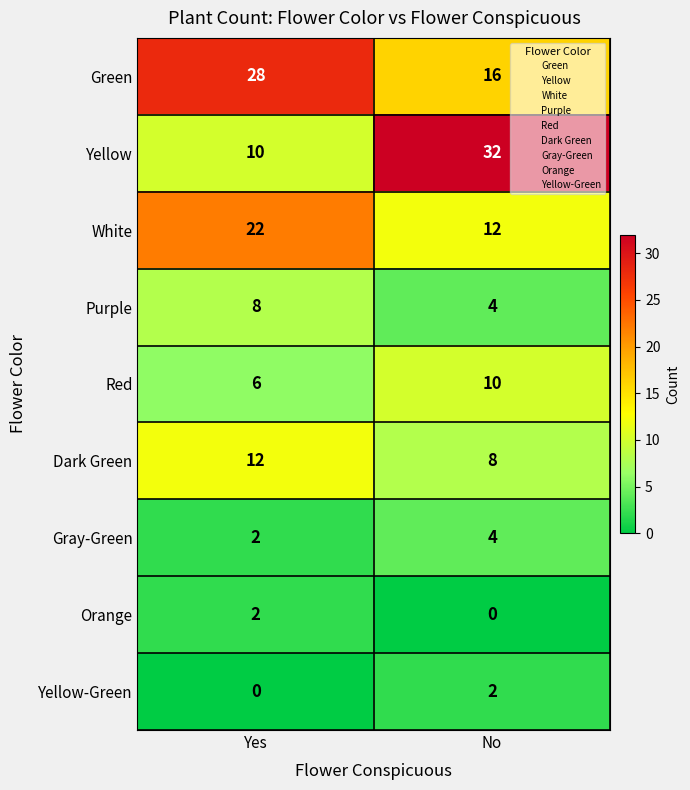

What is the difference between the maximum and minimum values in the Purple series?

4